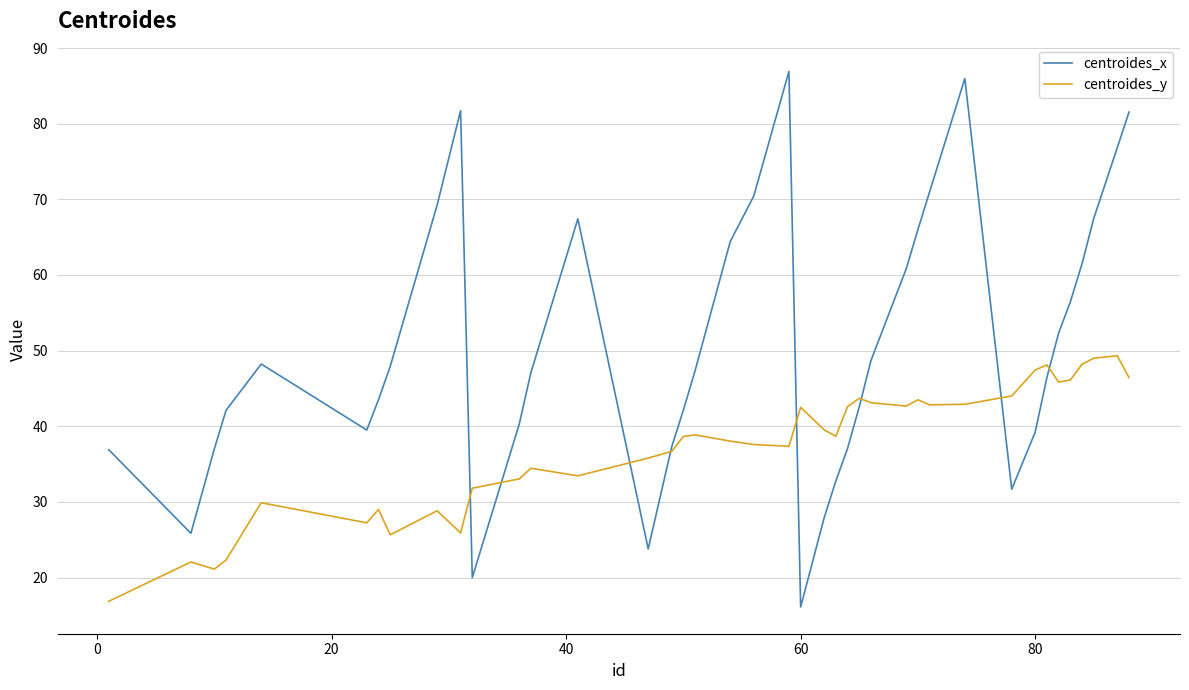

Rank the series by their maximum value, from lowest to highest.

centroides_y, centroides_x